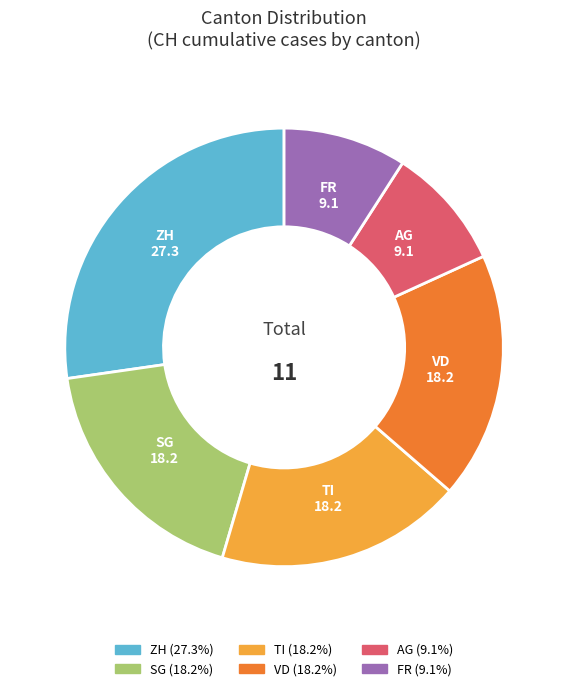

Is there a majority slice in this chart?

No